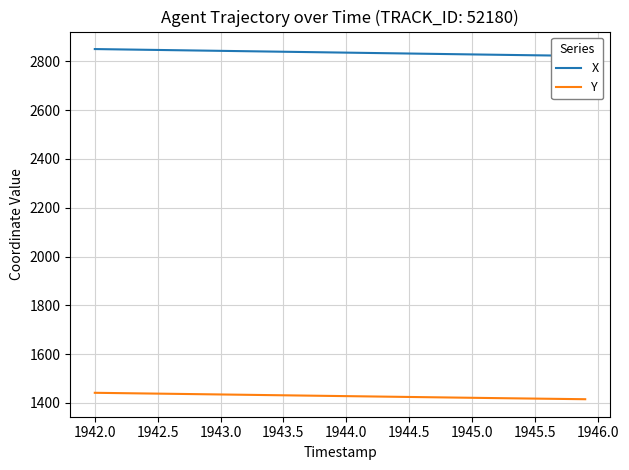

True or false: Y and X intersect in this chart.

False